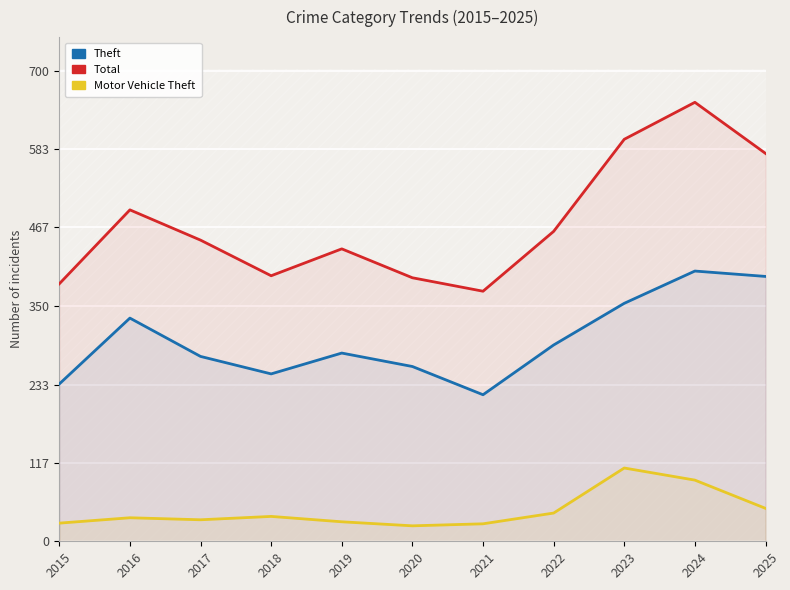

How many categories are shown in the chart?

11